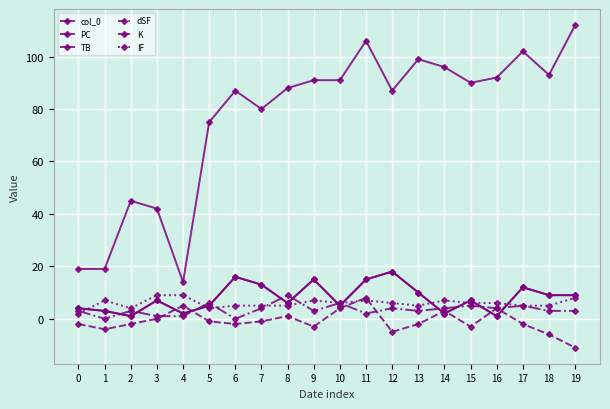

Reading left to right, what are all the values shown in this chart?

col_0: 0=4	1=3	2=1	3=7	4=2	5=5	6=16	7=13	8=6	9=15	10=5	11=15	12=18	13=10	14=2	15=7	16=1	17=12	18=9	19=9
PC: 0=19	1=19	2=45	3=42	4=14	5=75	6=87	7=80	8=88	9=91	10=91	11=106	12=87	13=99	14=96	15=90	16=92	17=102	18=93	19=112
TB: 0=4	1=3	2=1	3=7	4=2	5=5	6=16	7=13	8=6	9=15	10=5	11=15	12=18	13=10	14=2	15=7	16=1	17=12	18=9	19=9
dSF: 0=-2	1=-4	2=-2	3=0	4=5	5=-1	6=-2	7=-1	8=1	9=-3	10=4	11=8	12=-5	13=-2	14=3	15=-3	16=4	17=-2	18=-6	19=-11
K: 0=3	1=0	2=3	3=1	4=1	5=6	6=0	7=4	8=9	9=3	10=6	11=2	12=4	13=3	14=4	15=5	16=4	17=5	18=3	19=3
IF: 0=2	1=7	2=4	3=9	4=9	5=4	6=5	7=5	8=5	9=7	10=6	11=7	12=6	13=5	14=7	15=6	16=6	17=5	18=5	19=8